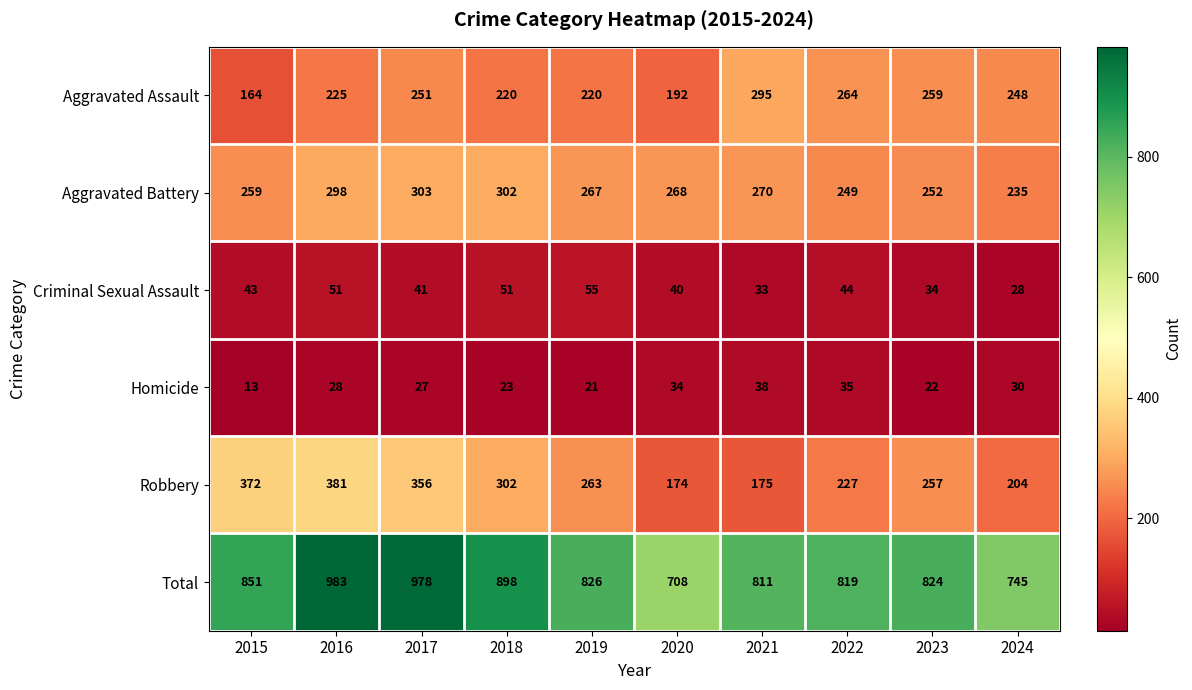

At which category does the chart reach its minimum across all series?

2015